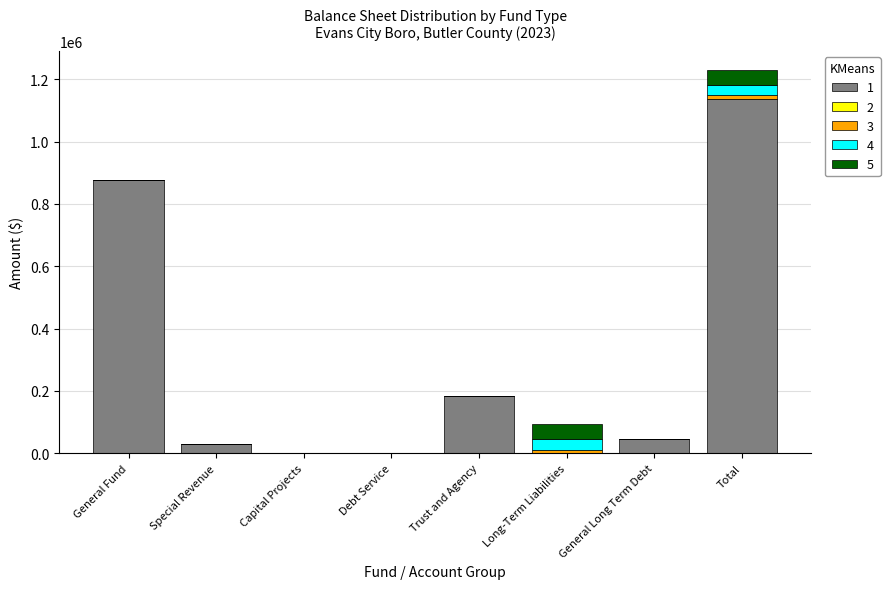

What is the total value across all series at General Fund?

876454